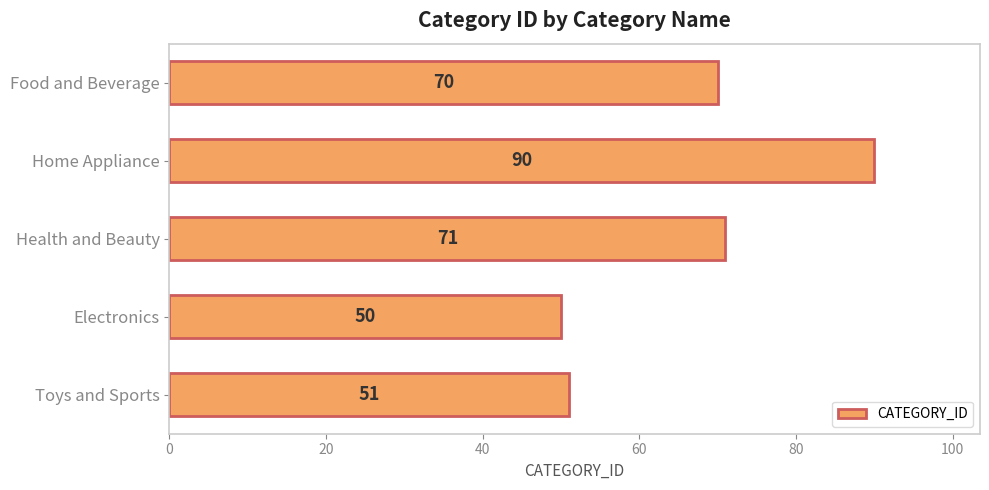

The value at Health and Beauty is 71. True or false?

True